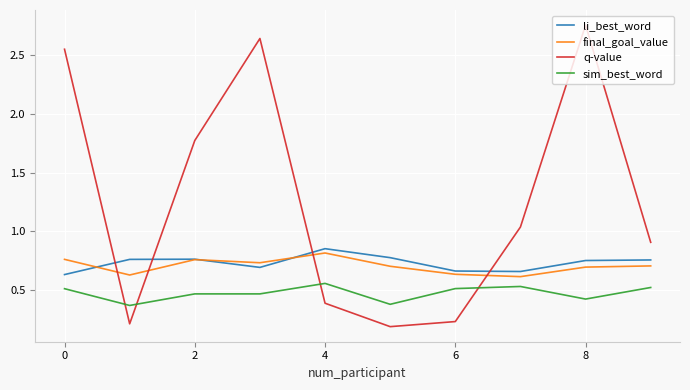

Which series has the largest total across all categories?

q-value